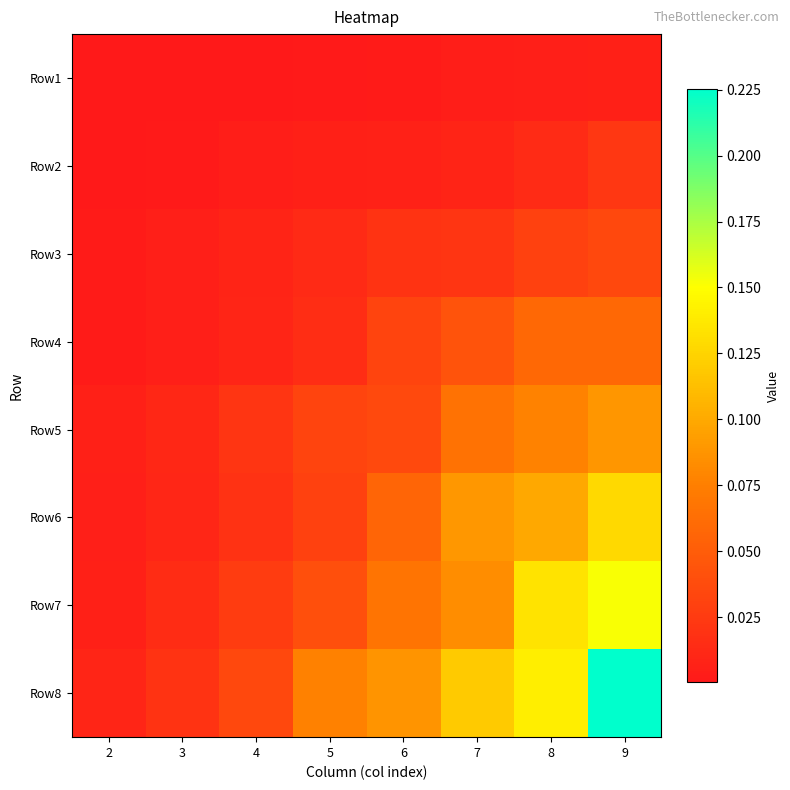

Reading left to right, list all the values displayed in this chart.

Row1: 2=0.0	3=0.0	4=0.0	5=0.0	6=0.0	7=0.0	8=0.0	9=0.0
Row2: 2=0.0	3=0.0	4=0.0	5=0.0	6=0.0	7=0.0	8=0.0	9=0.0
Row3: 2=0.0	3=0.0	4=0.0	5=0.0	6=0.0	7=0.0	8=0.0	9=0.0
Row4: 2=0.0	3=0.0	4=0.0	5=0.0	6=0.0	7=0.0	8=0.1	9=0.1
Row5: 2=0.0	3=0.0	4=0.0	5=0.0	6=0.0	7=0.1	8=0.1	9=0.1
Row6: 2=0.0	3=0.0	4=0.0	5=0.0	6=0.1	7=0.1	8=0.1	9=0.1
Row7: 2=0.0	3=0.0	4=0.0	5=0.0	6=0.1	7=0.1	8=0.1	9=0.2
Row8: 2=0.0	3=0.0	4=0.0	5=0.1	6=0.1	7=0.1	8=0.1	9=0.2